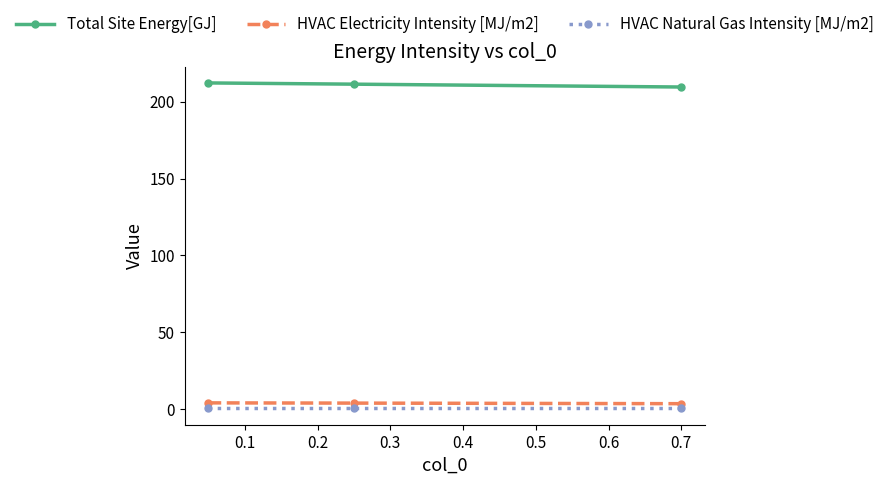

How many data points does each series have?

3